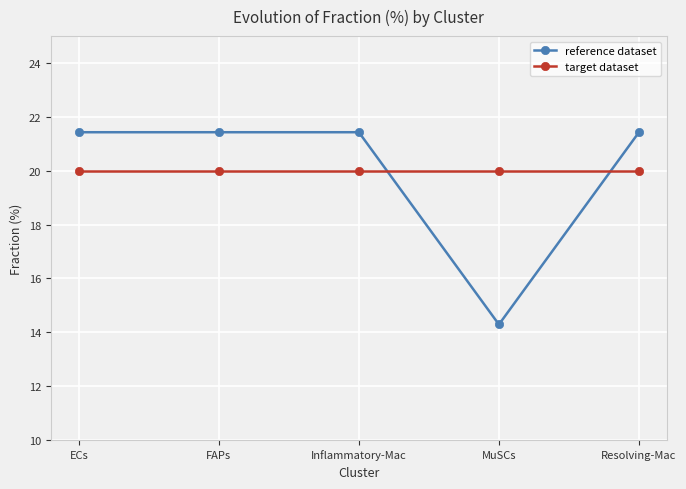

Reading left to right, extract all data points from this chart.

reference dataset: 21.4	21.4	21.4	14.3	21.4
target dataset: 20.0	20.0	20.0	20.0	20.0